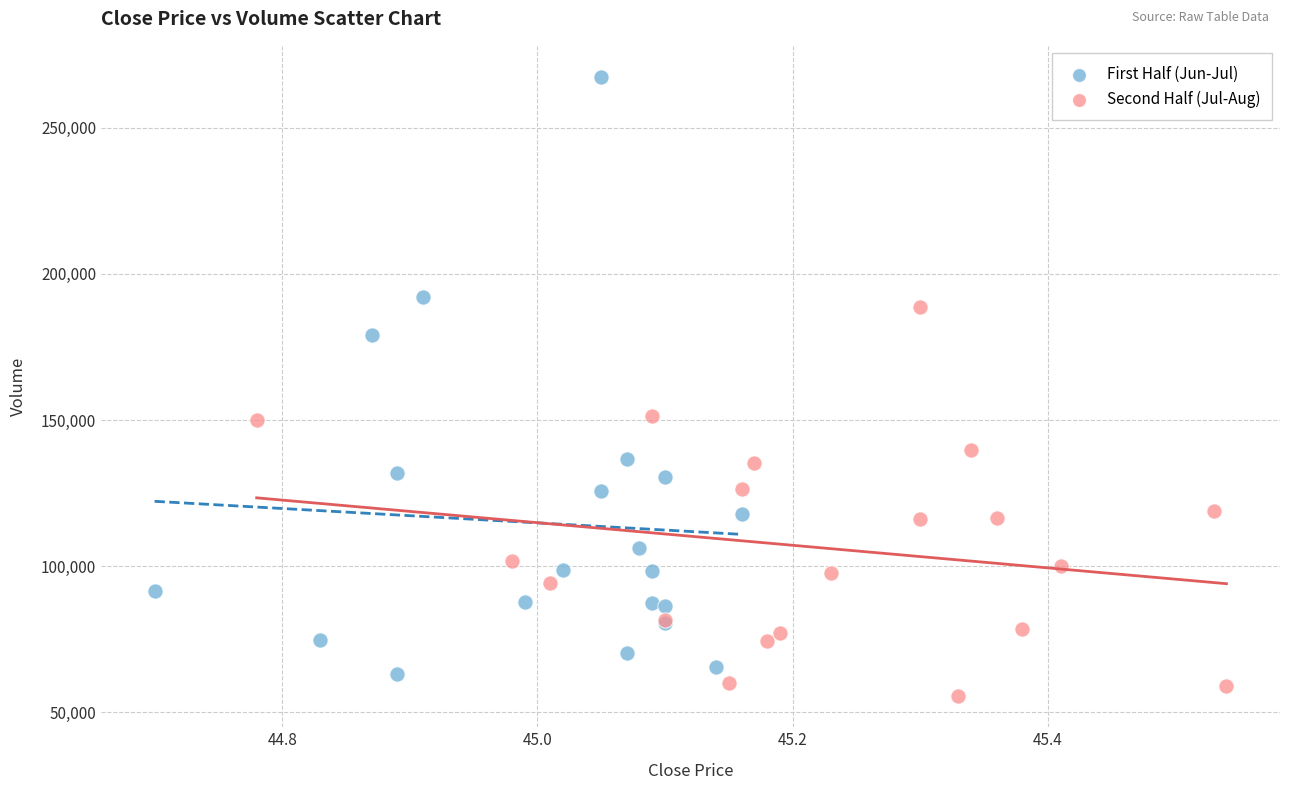

What are all the series names shown in the legend?

First Half (Jun-Jul), Second Half (Jul-Aug)